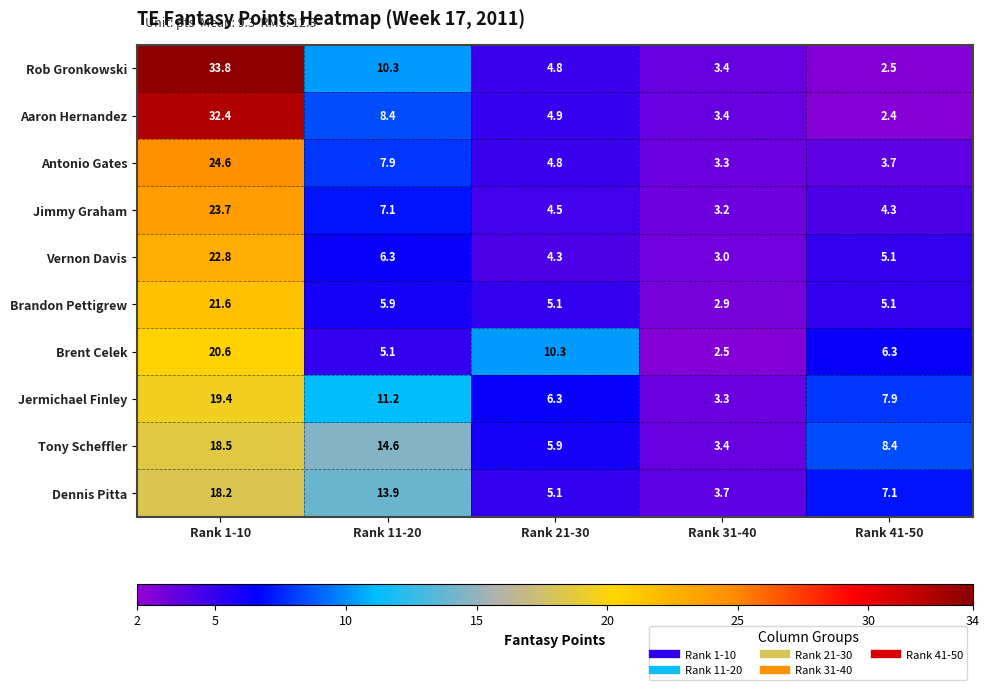

What is the total value across all series at Rank 41-50?

52.8